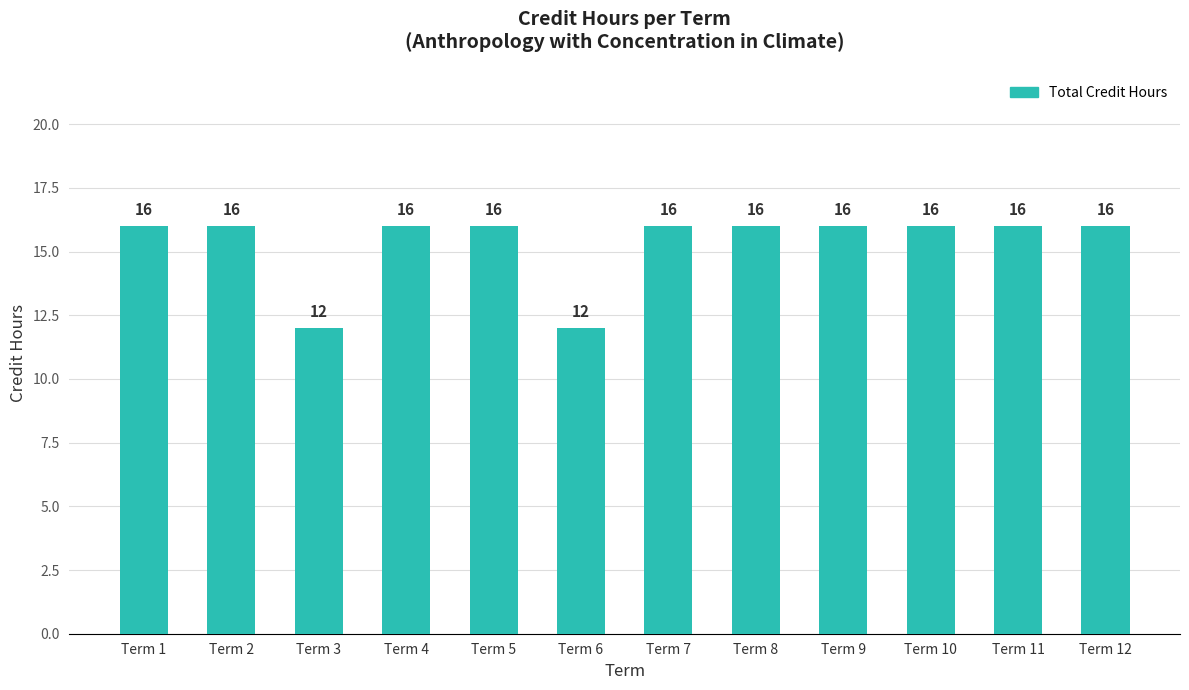

How many values are between 16 and 17?

10